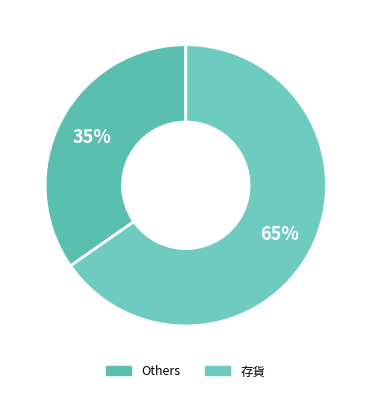

Count the number of slices in the pie.

2